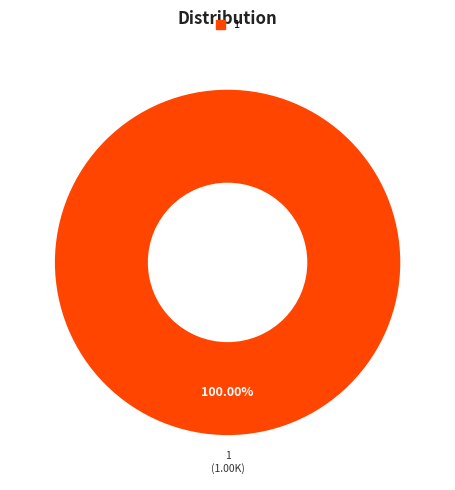

Is there a majority slice in this chart?

Yes